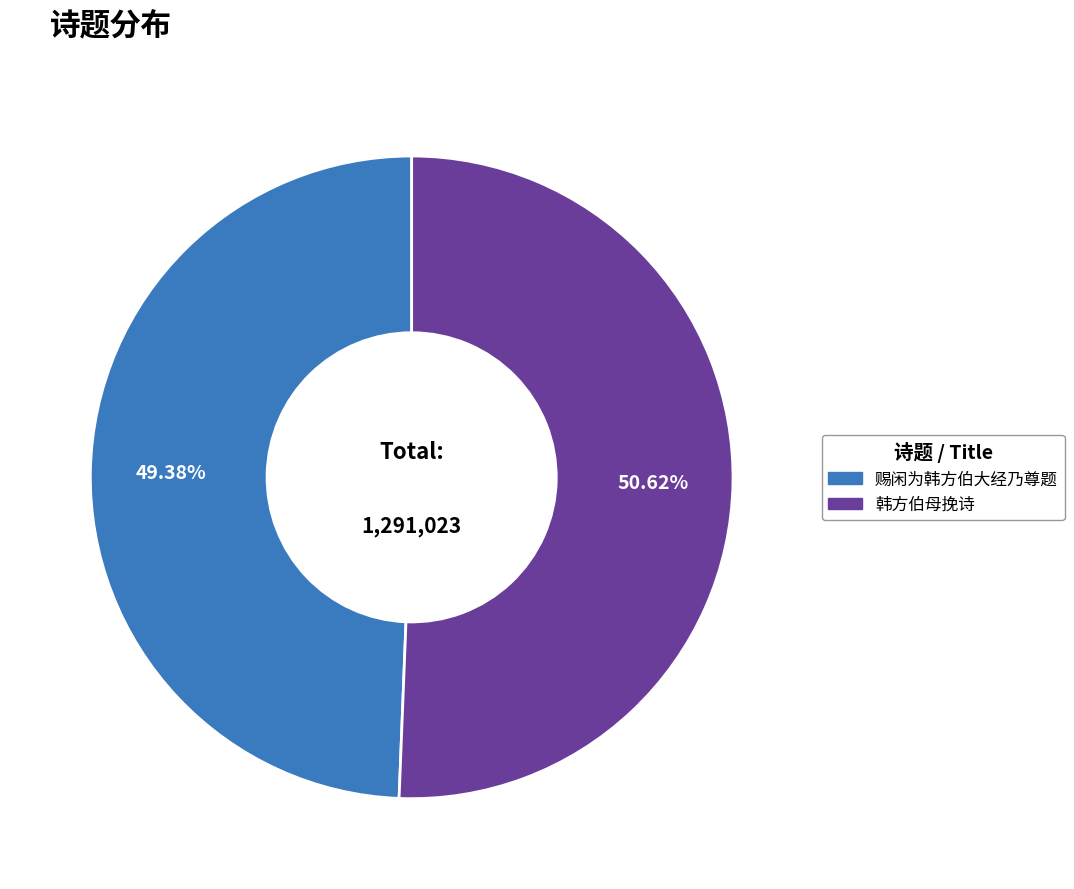

To the nearest percent, what is the difference between the largest and smallest slice percentages?

1%